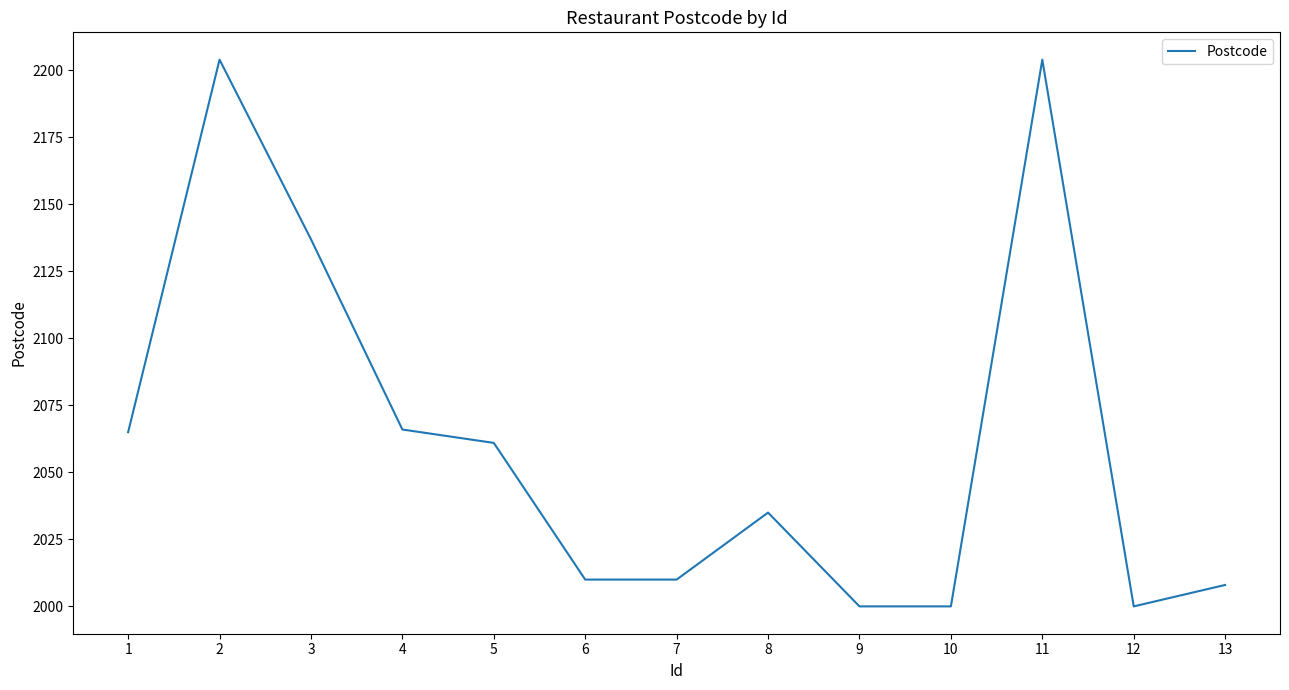

Is it true that the value at 12 is 3526?

False